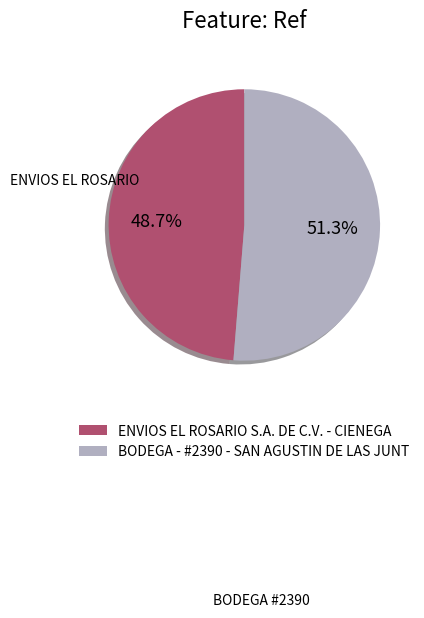

How many slices are in this pie chart?

2